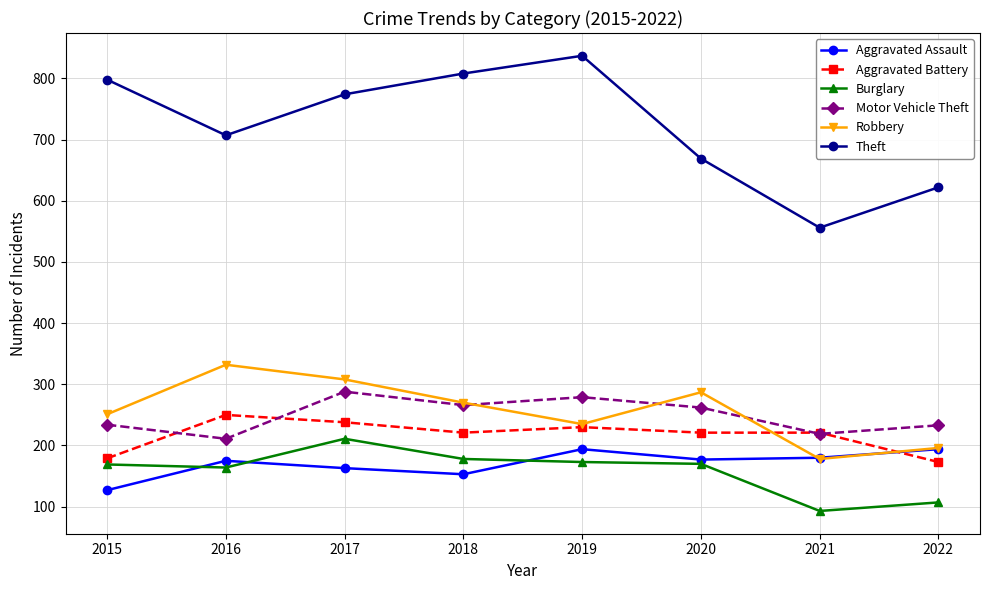

How many interior local valleys does the Theft series have?

2